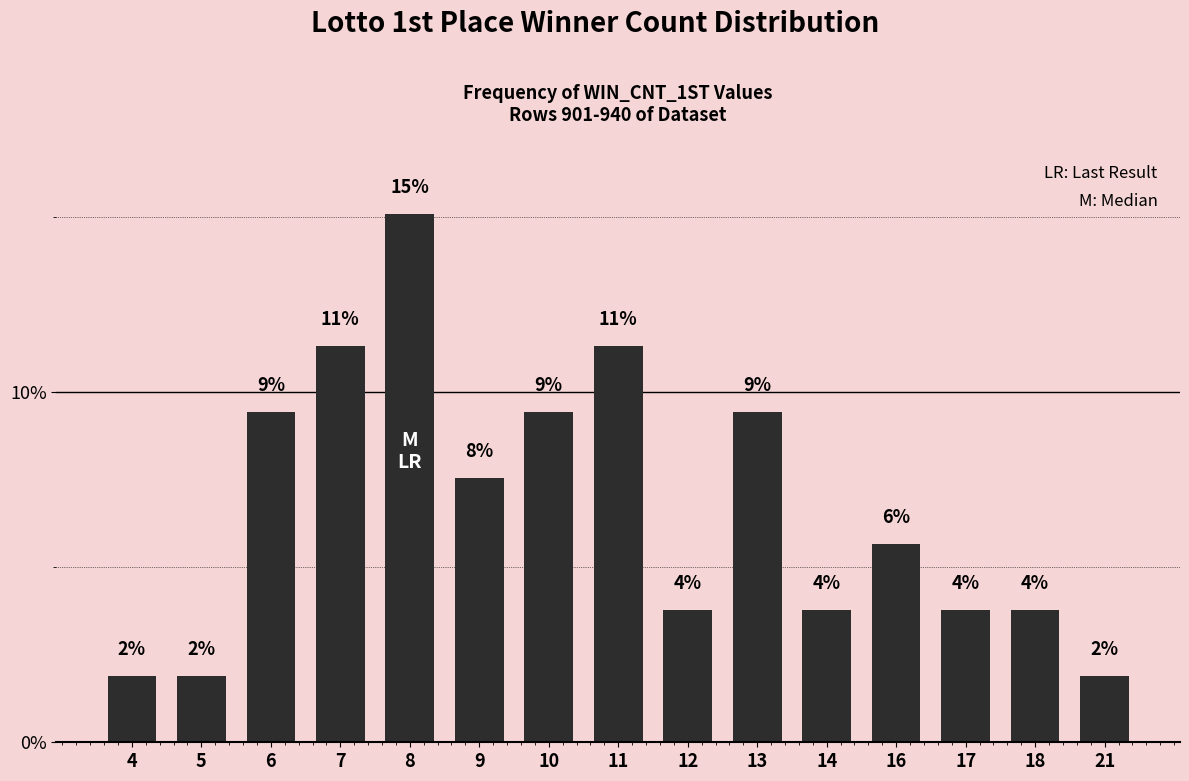

Rank the categories by value from highest to lowest.

8, 7, 11, 6, 10, 13, 9, 16, 12, 14, 17, 18, 4, 5, 21